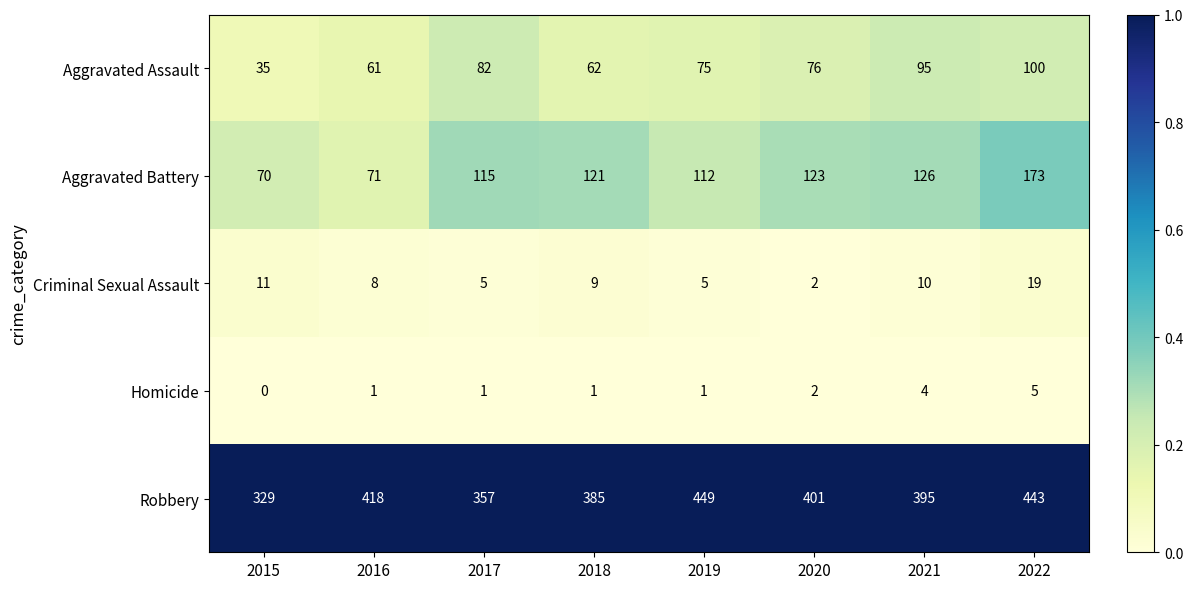

Which category has the highest value in the Criminal Sexual Assault series?

2022